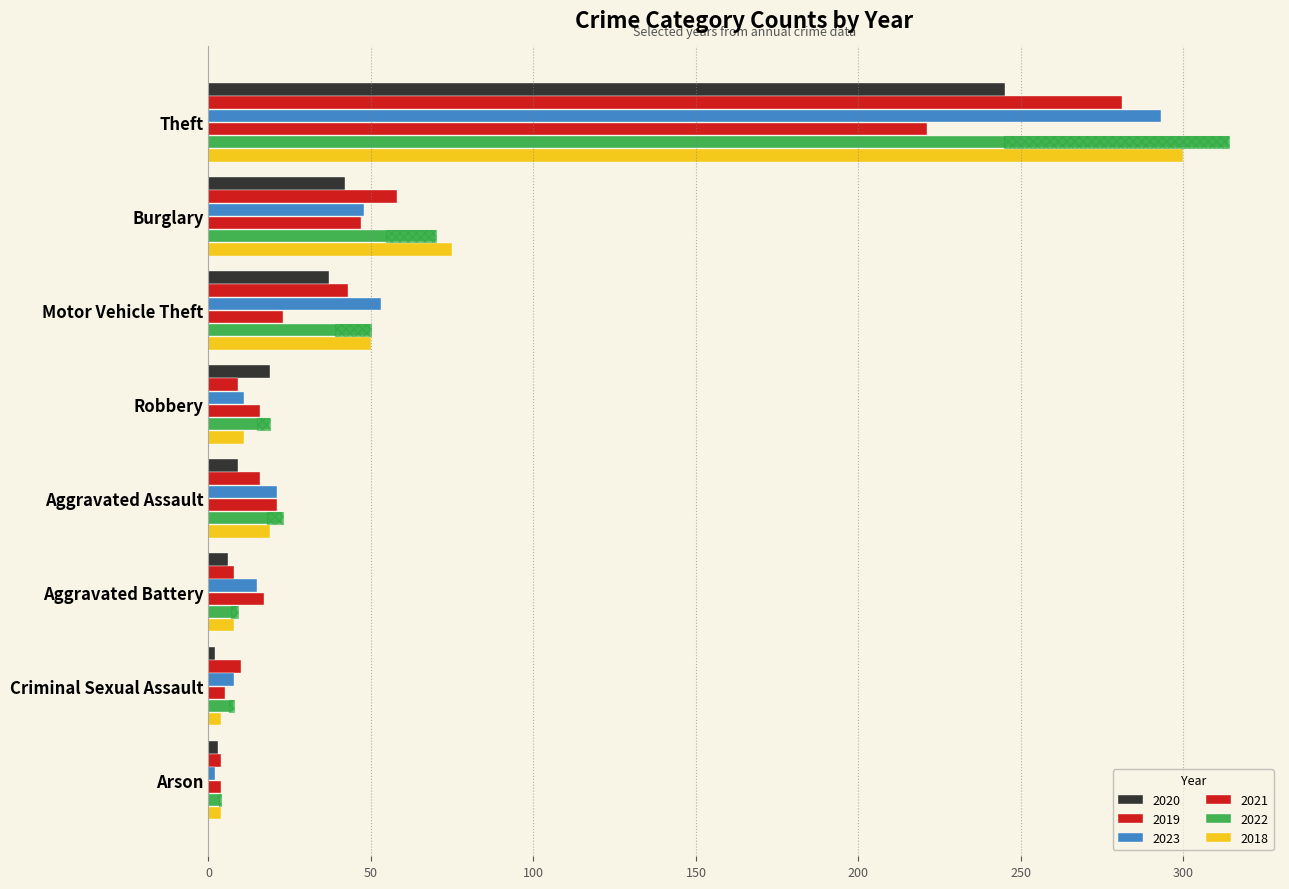

How many groups of bars are there?

8